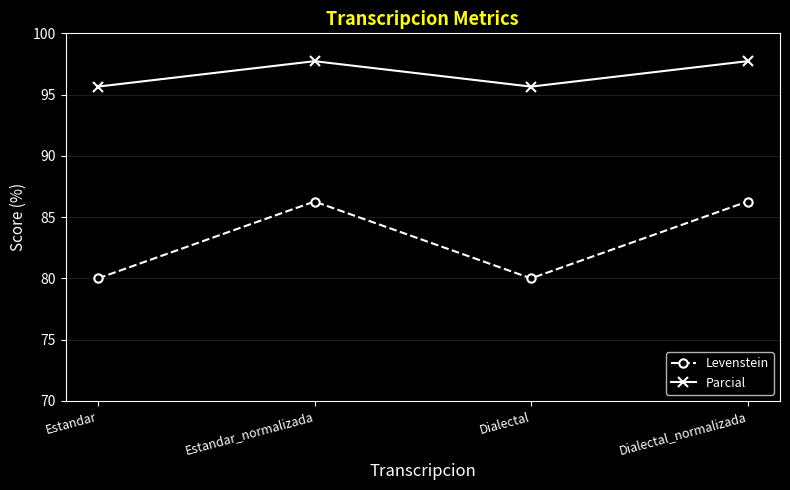

What is the minimum value shown in the chart?

80.0